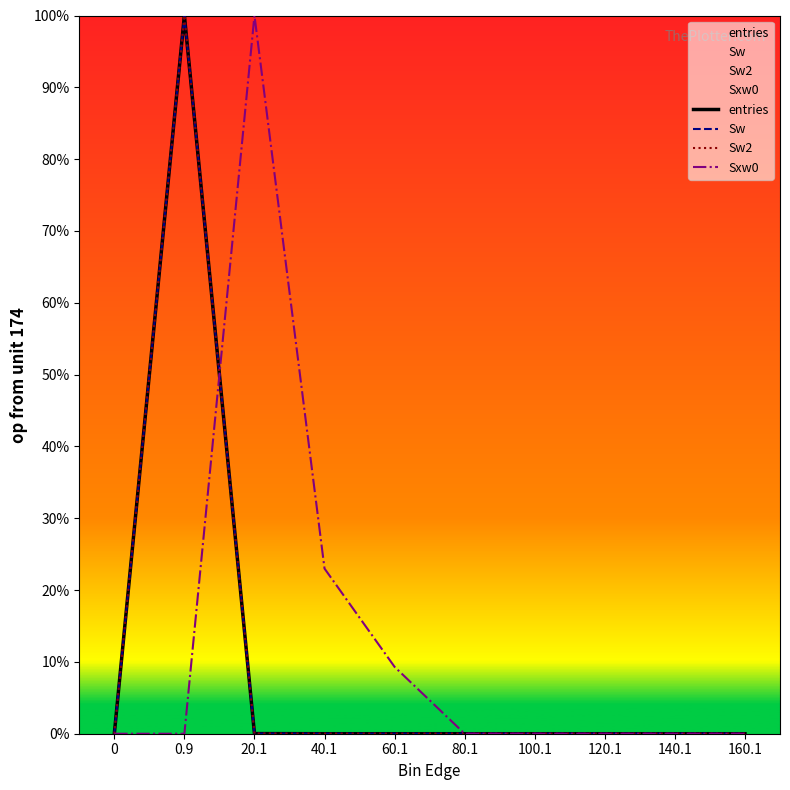

What is the difference between the maximum and minimum values in the entries series?

100.0